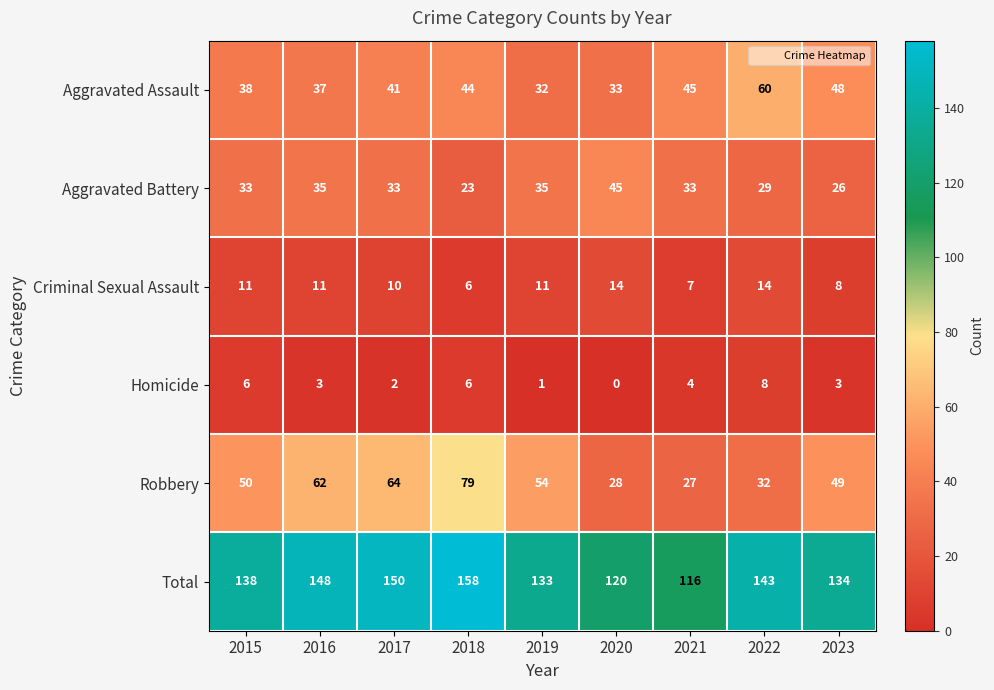

What is the sum of all Homicide values?

33